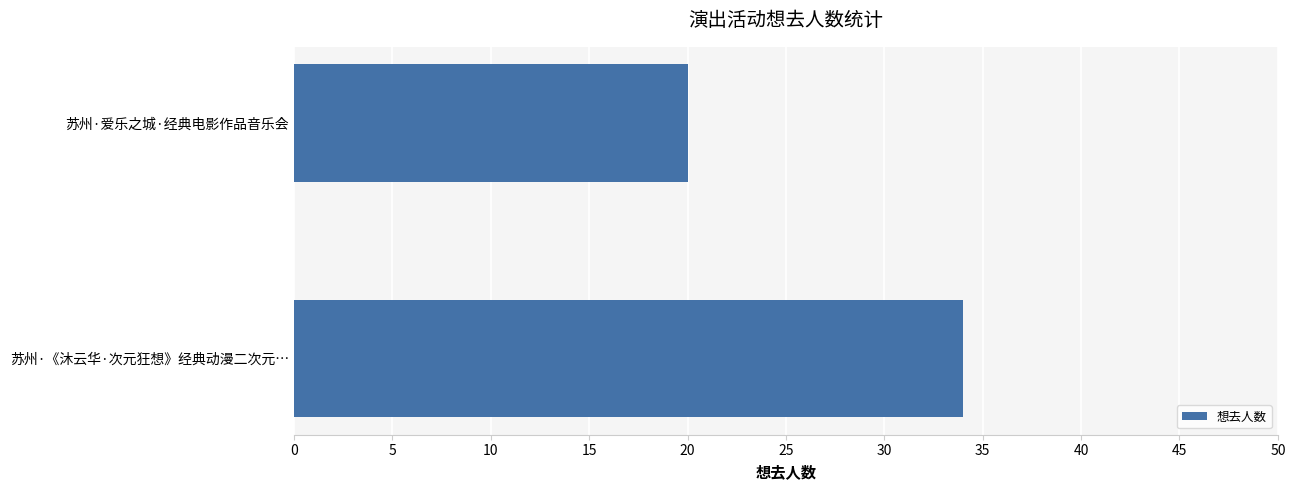

The value at 苏州·爱乐之城·经典电影作品音乐会 is 9. True or false?

False